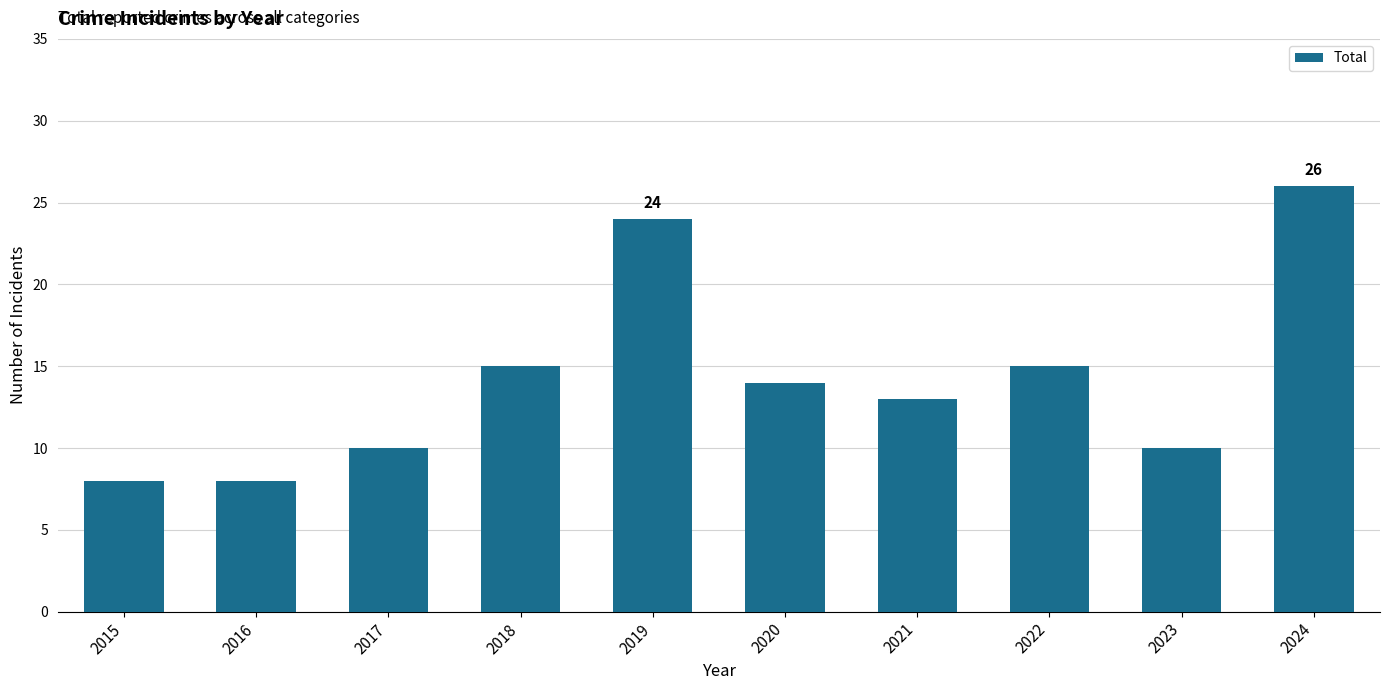

At which label does the data first exceed 14?

2018